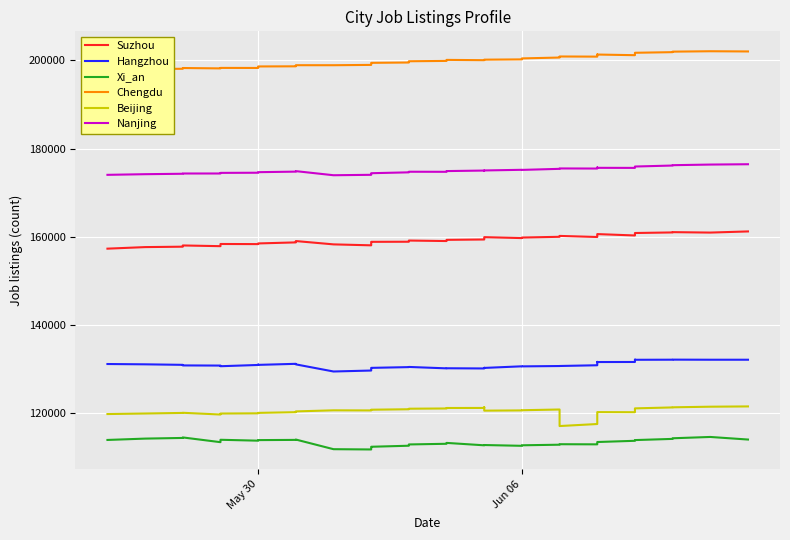

How many data points in Suzhou are above 159330?

19